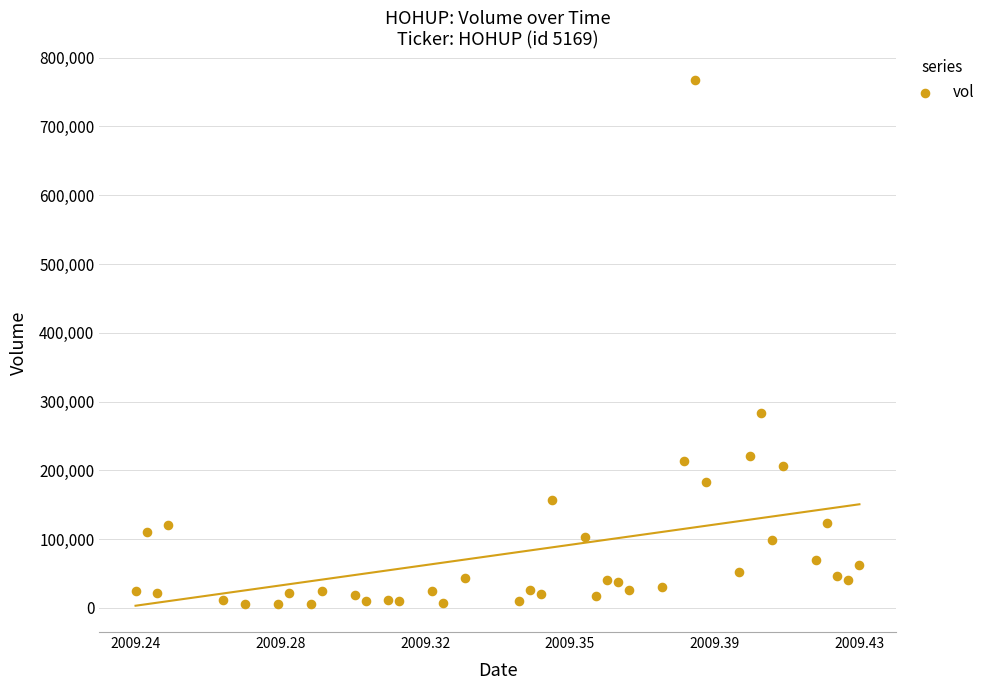

What Y value in the scatter plot is closest to 386500?

283200